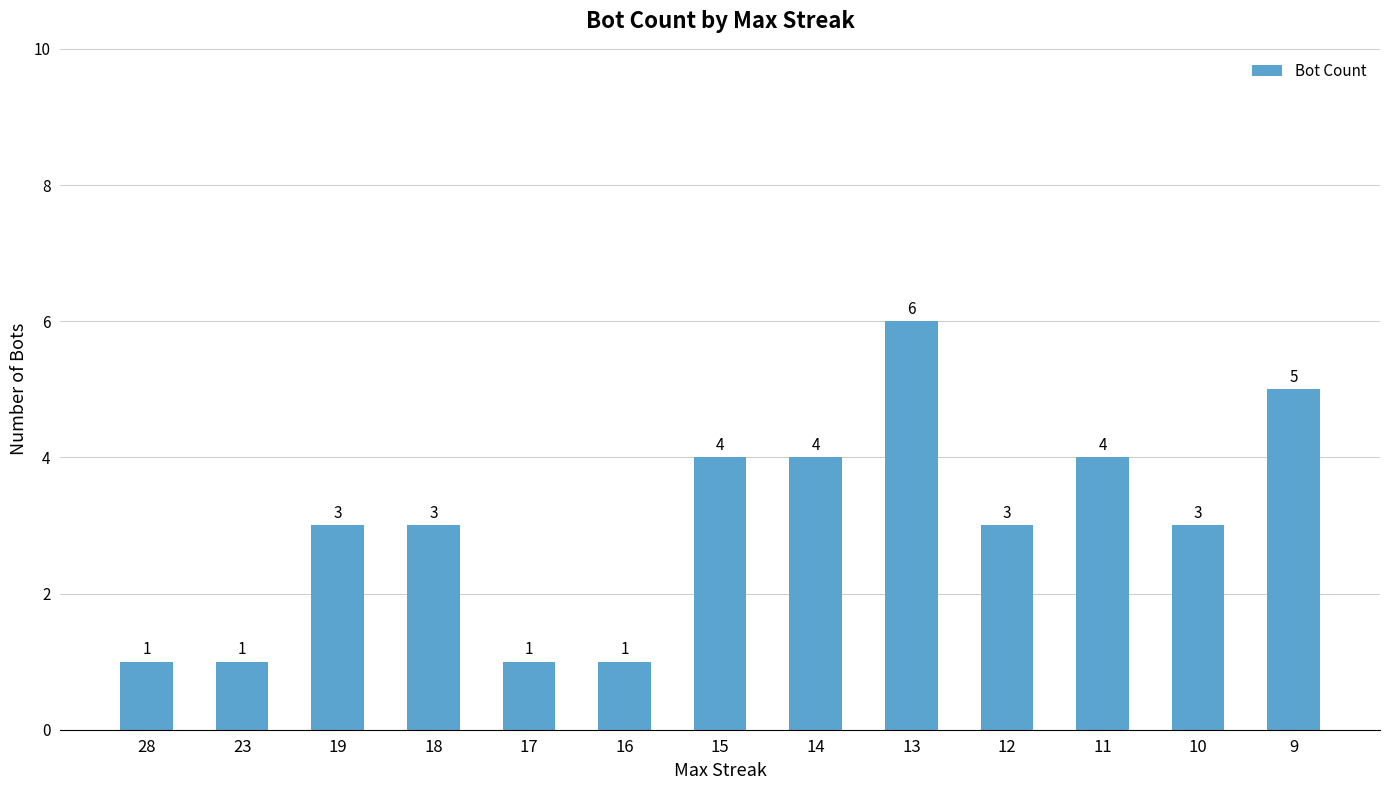

Are the bars grouped side by side (vs. stacked)?

No